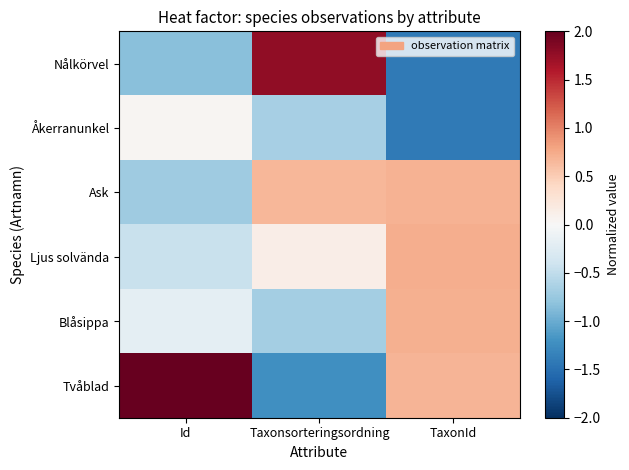

How many data points does each series have?

3